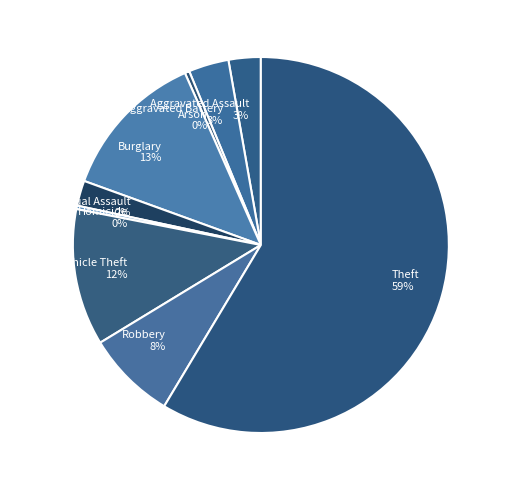

Count the number of slices in the pie.

9